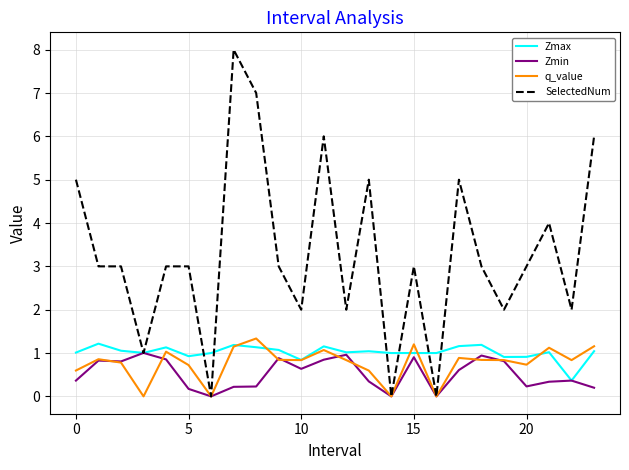

What is the difference between the maximum and minimum values in the Zmax series?

0.9